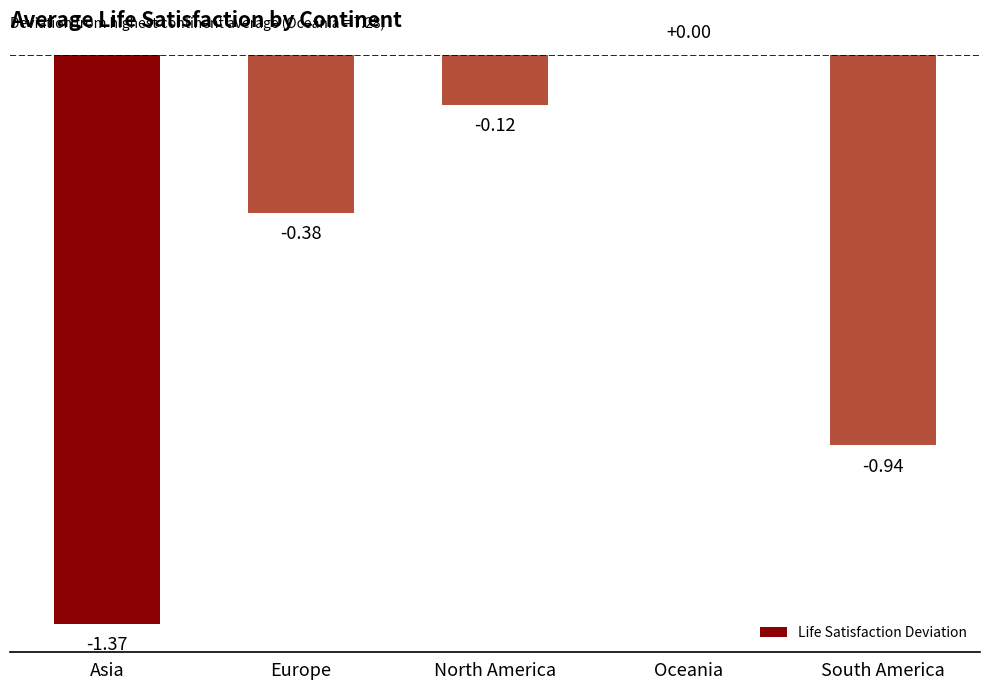

Between Europe and Asia, which is larger?

Europe